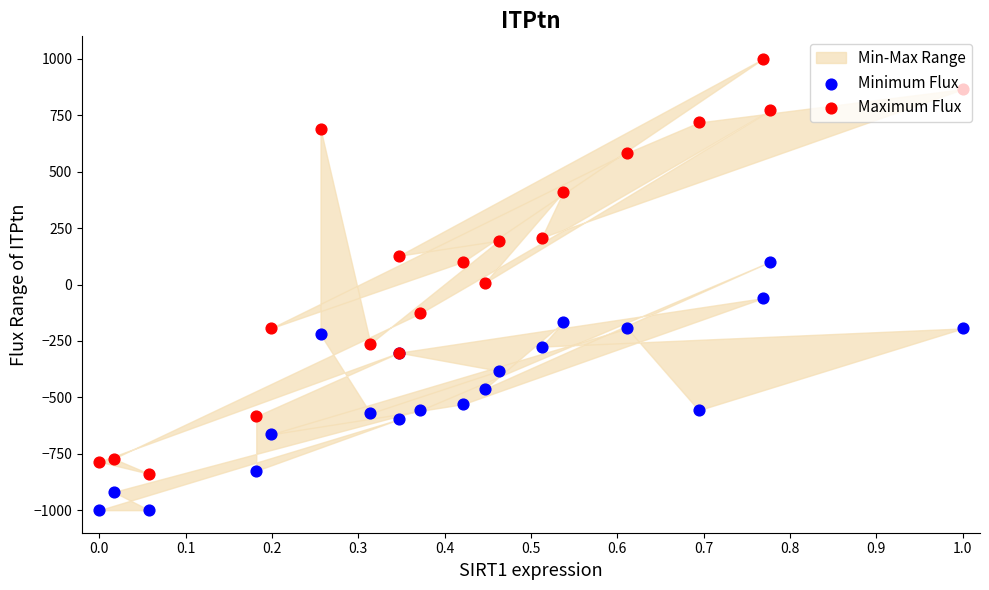

Which series has the largest total across all categories?

Maximum Flux